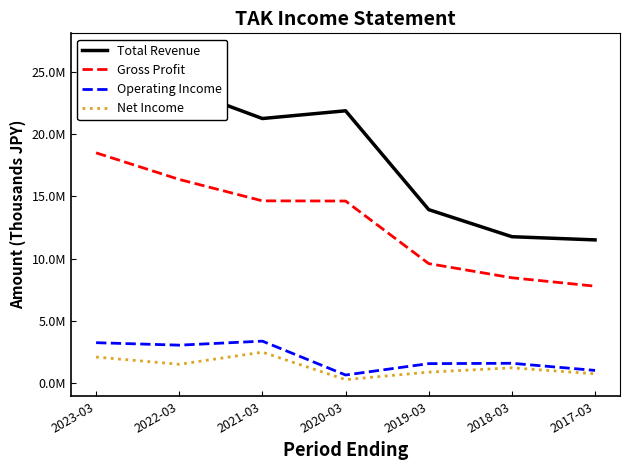

Is it true that Total Revenue equals 21853500 at 2020-03?

True